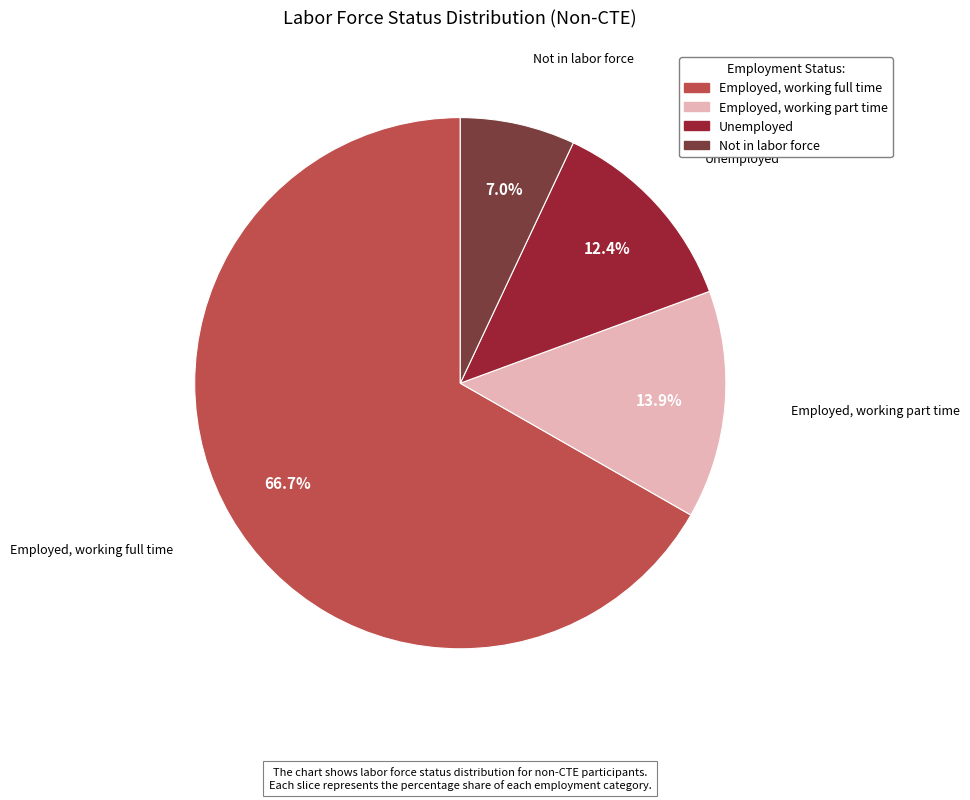

The Employed, working part time slice represents 14% of the pie. True or false?

True